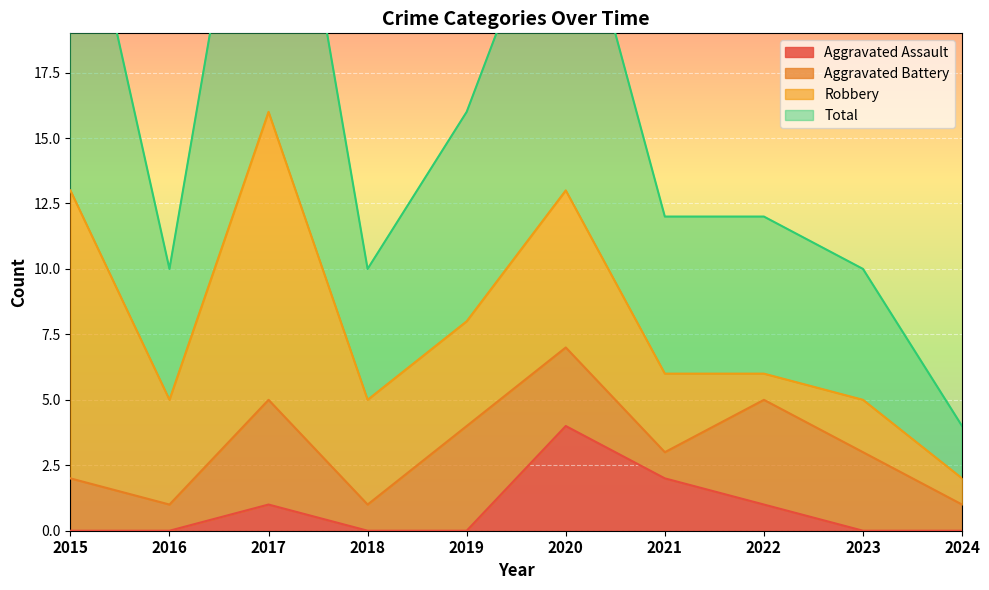

Which category has the lowest value across all series?

2015